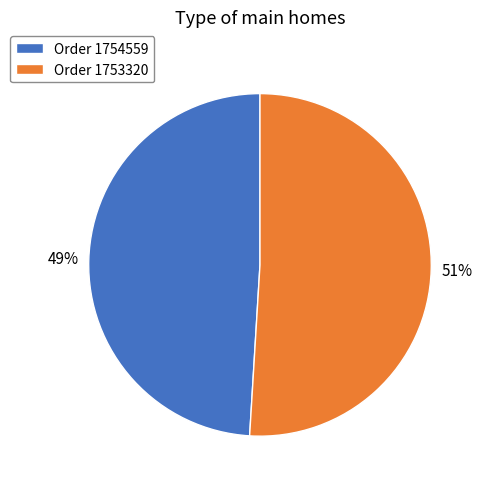

Between Order 1754559 and Order 1753320, which is larger?

Order 1753320